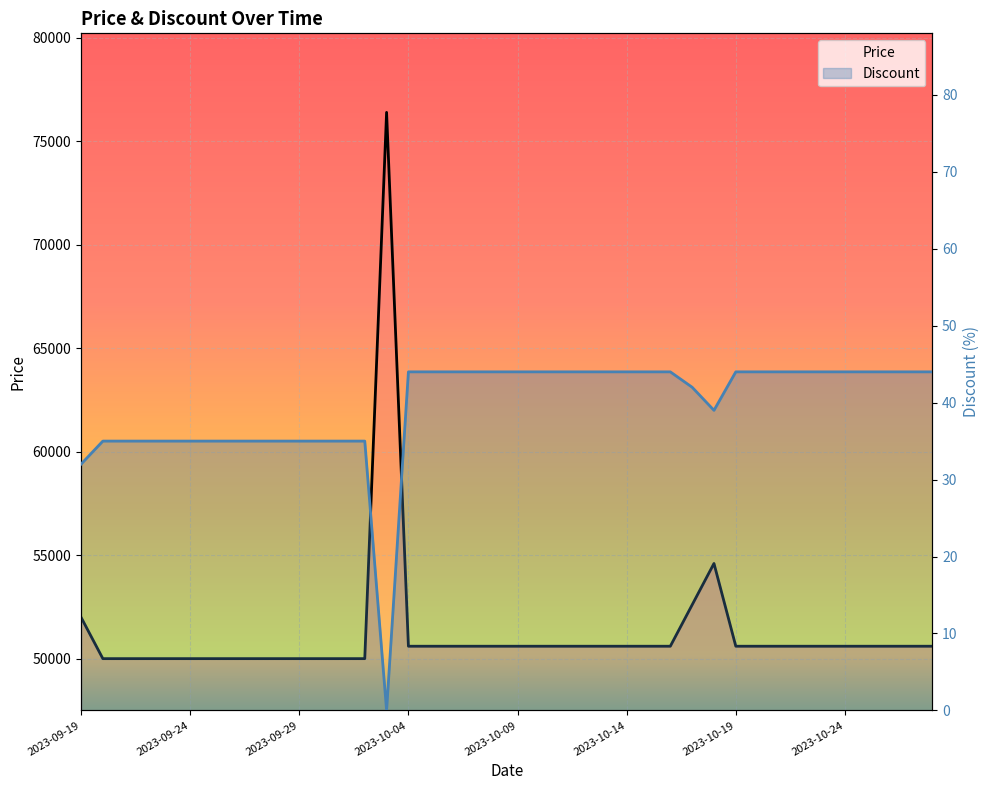

What position from the left is 2023-10-11?

23